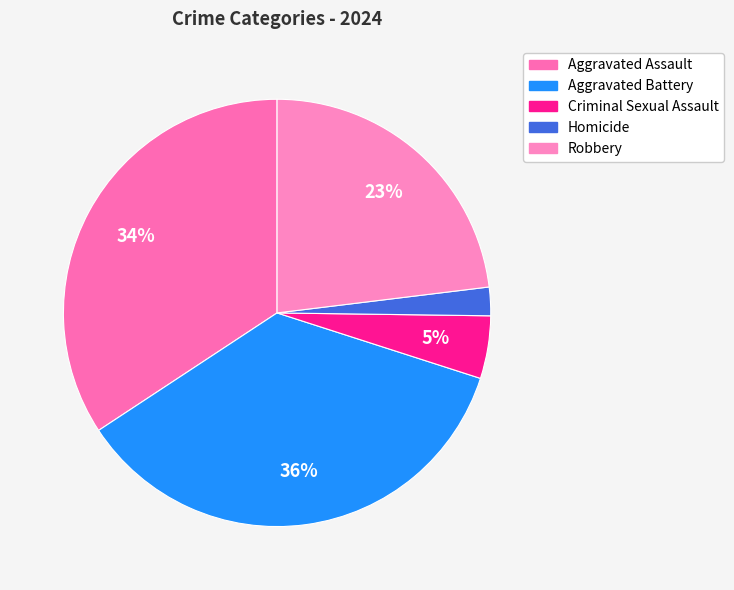

What percentage is NOT represented by Aggravated Assault?

65.7%